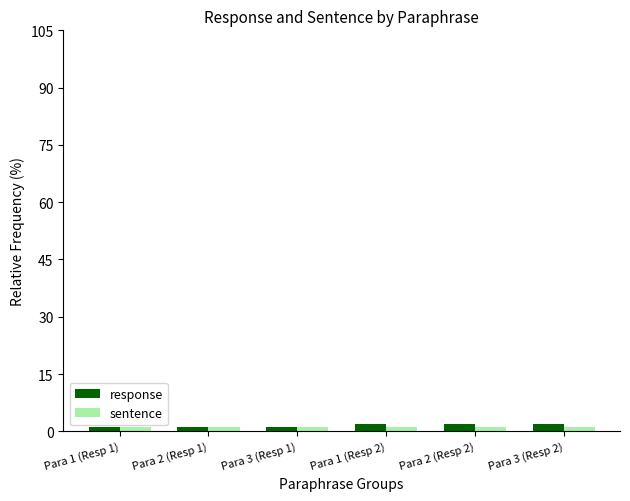

What is the sum of all response values?

9